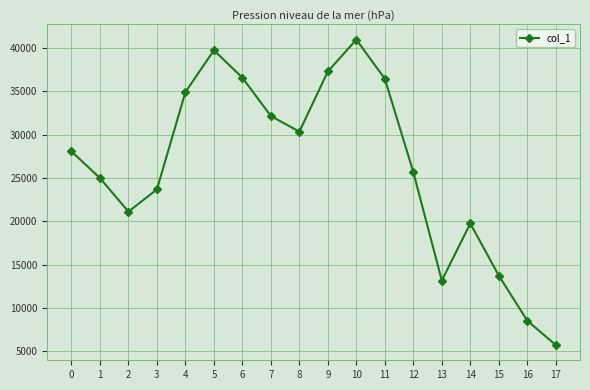

What is the value of the 2nd point from the left?

24992